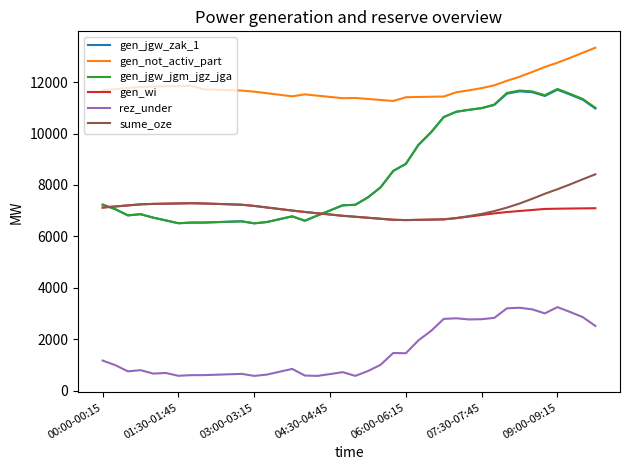

Which series has the widest spread of values?

gen_jgw_jgm_jgz_jga